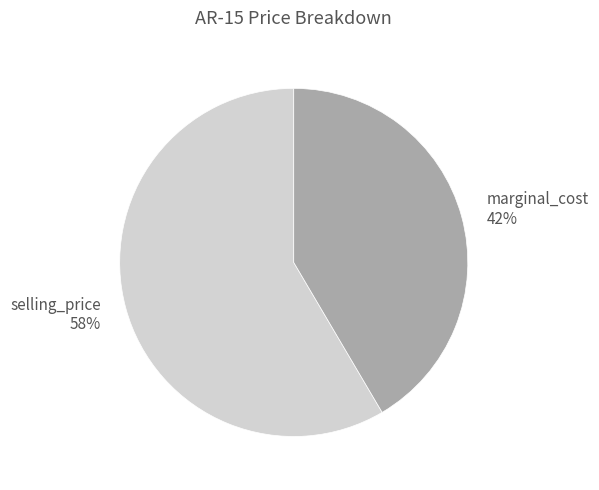

Is it true that selling_price is 72% of the pie?

False